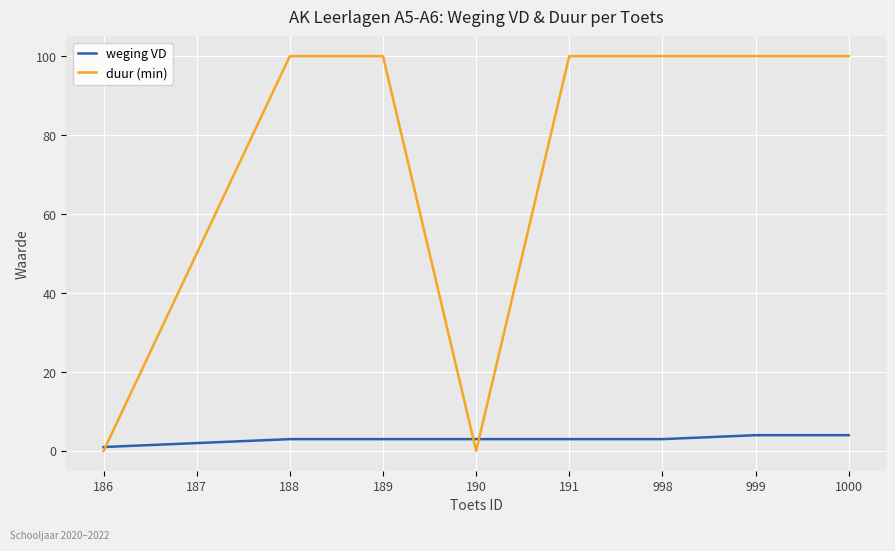

What is the total value across all series at 1000?

104